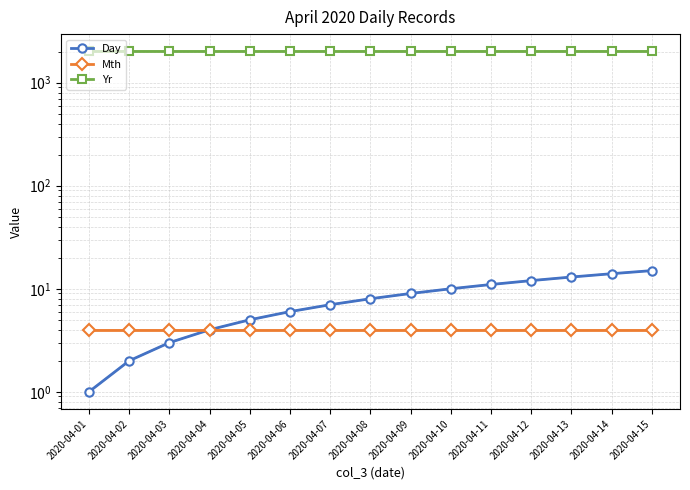

What is the highest value of the Mth series?

4